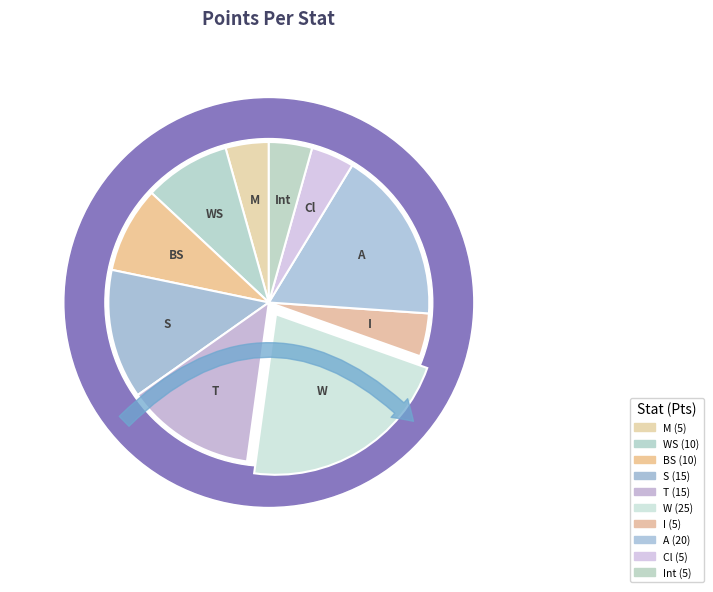

Is there any slice that represents more than half of the pie?

No